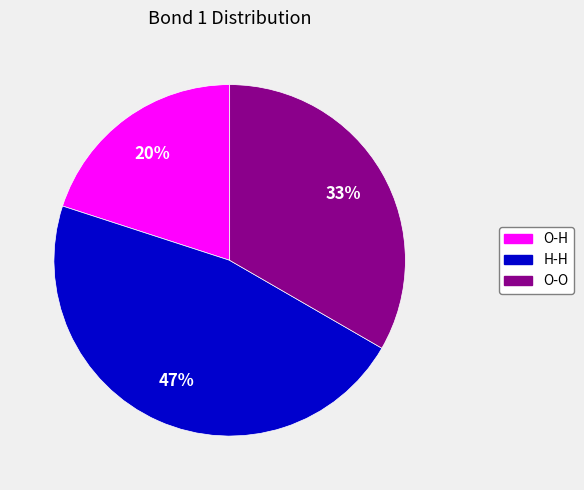

To the nearest percent, what is the difference between the largest and smallest slice percentages?

27%